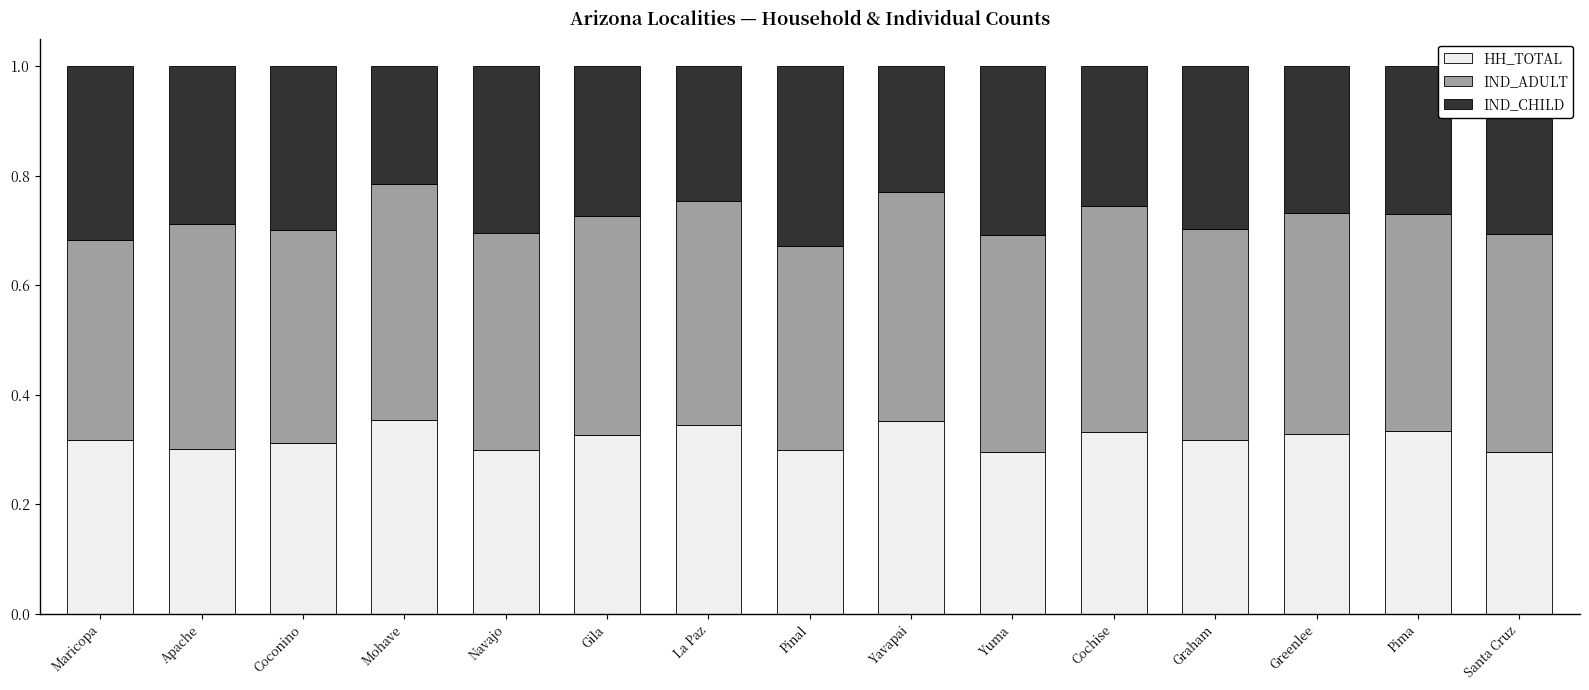

Is it true that HH_TOTAL equals 0.2 at Gila?

False